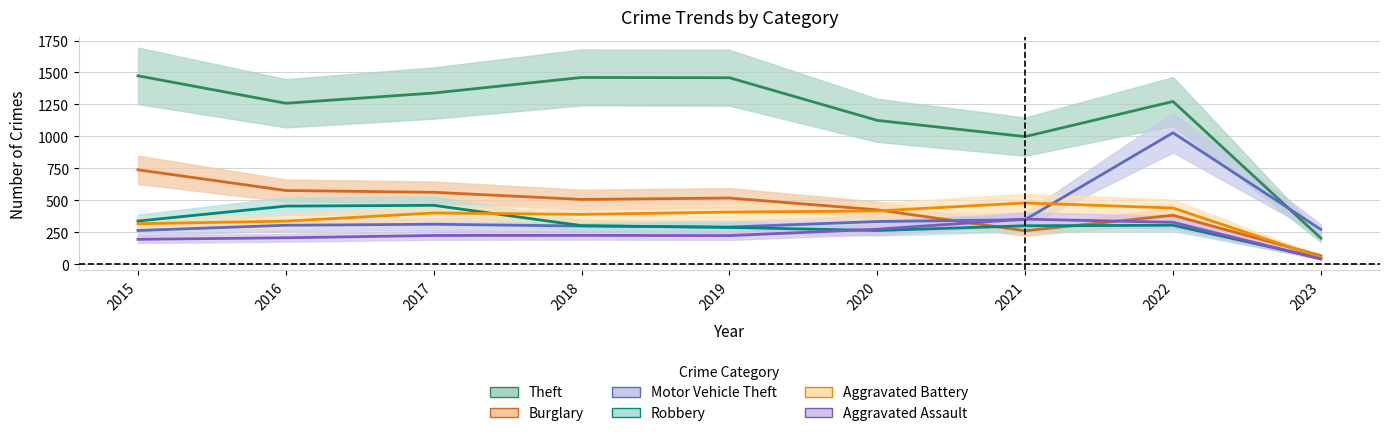

True or false: Aggravated Assault has a value of 104 at 2015.

False